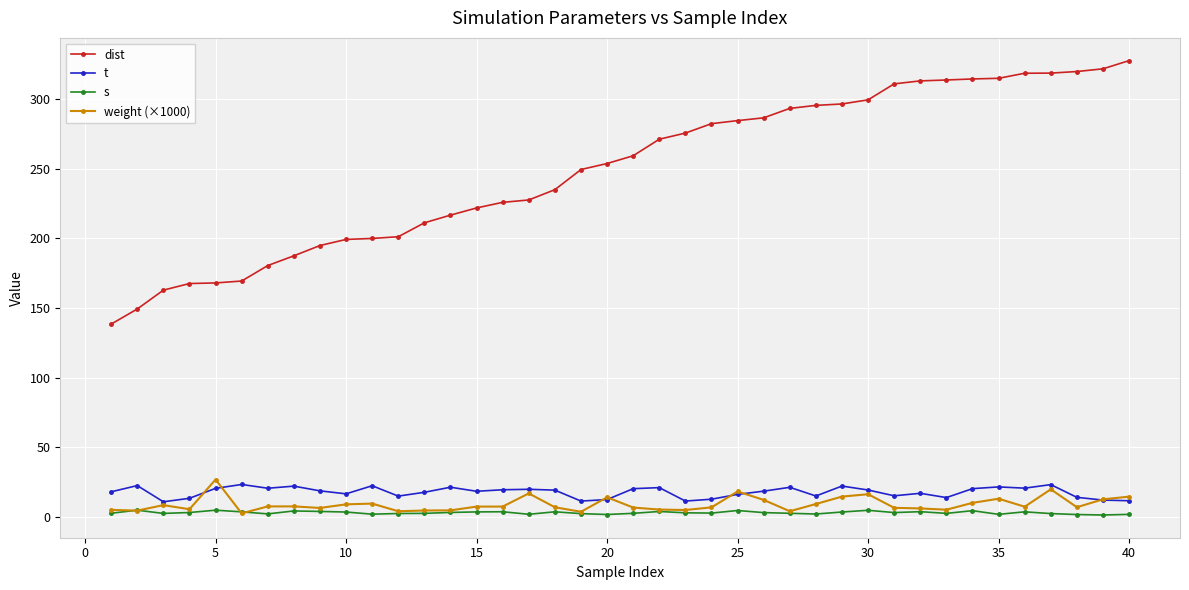

What is the value of the dist point at the 7th from the left?

180.6